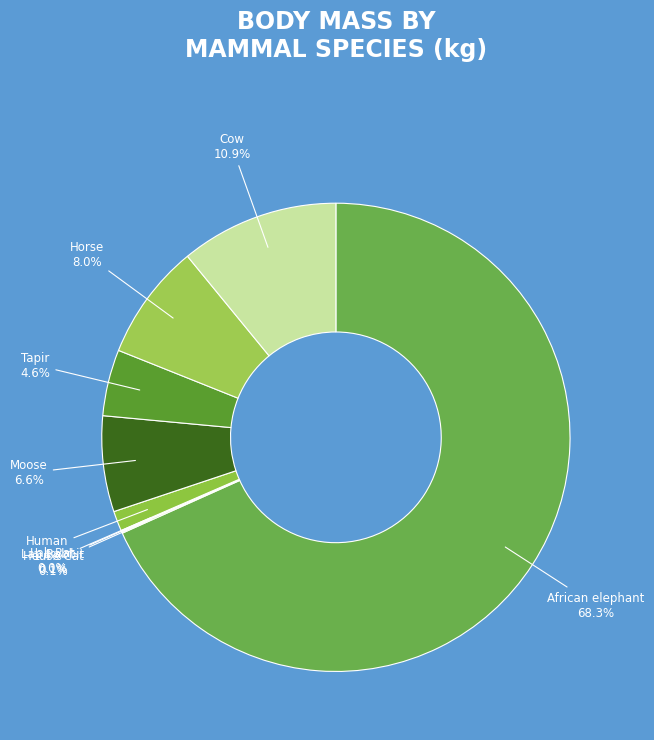

What is the majority slice?

African elephant